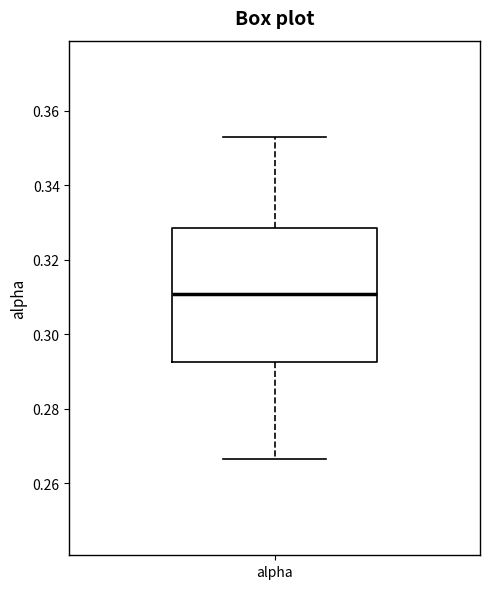

Where is the lower edge of the box for alpha on the y-axis? The values are not printed on the chart, so give them approximately, as read against the axis.

0.292